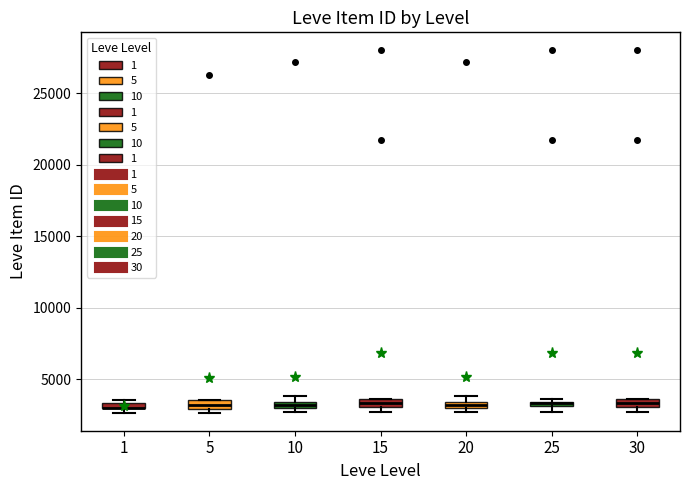

Where is the lower edge of the box at x = 20 on the y-axis? The values are not printed on the chart, so give them approximately, as read against the axis.

3000